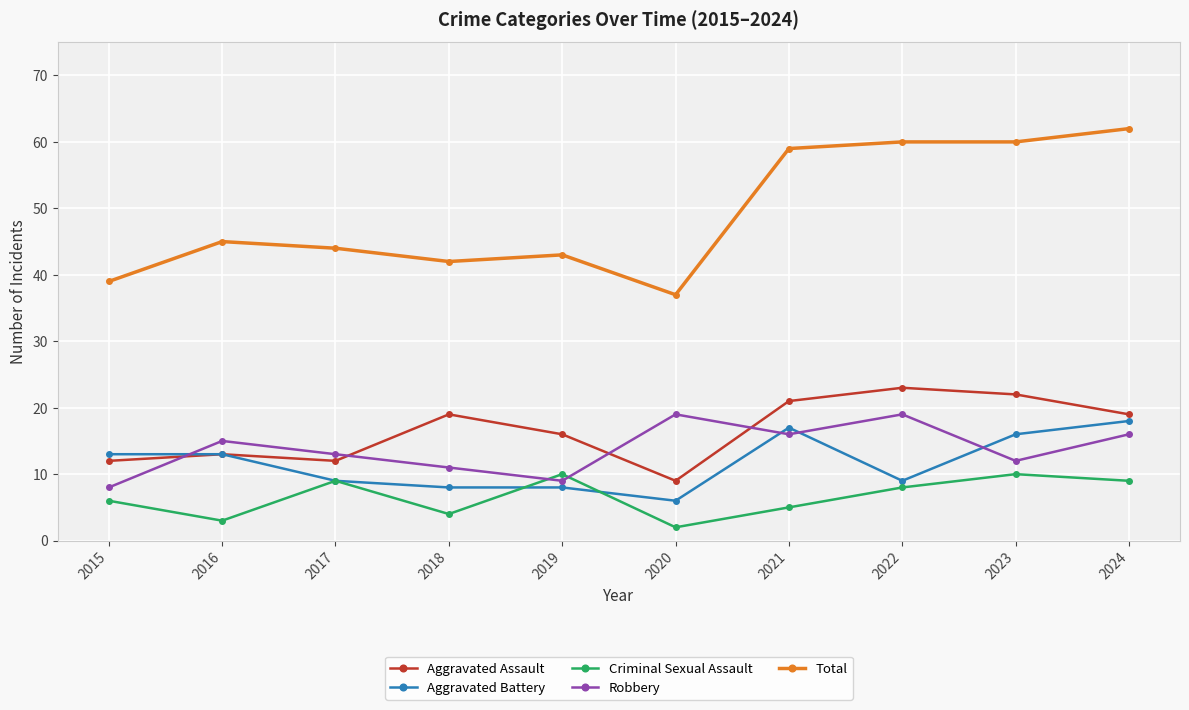

Where do Robbery and Aggravated Assault first cross each other?

2015 and 2016